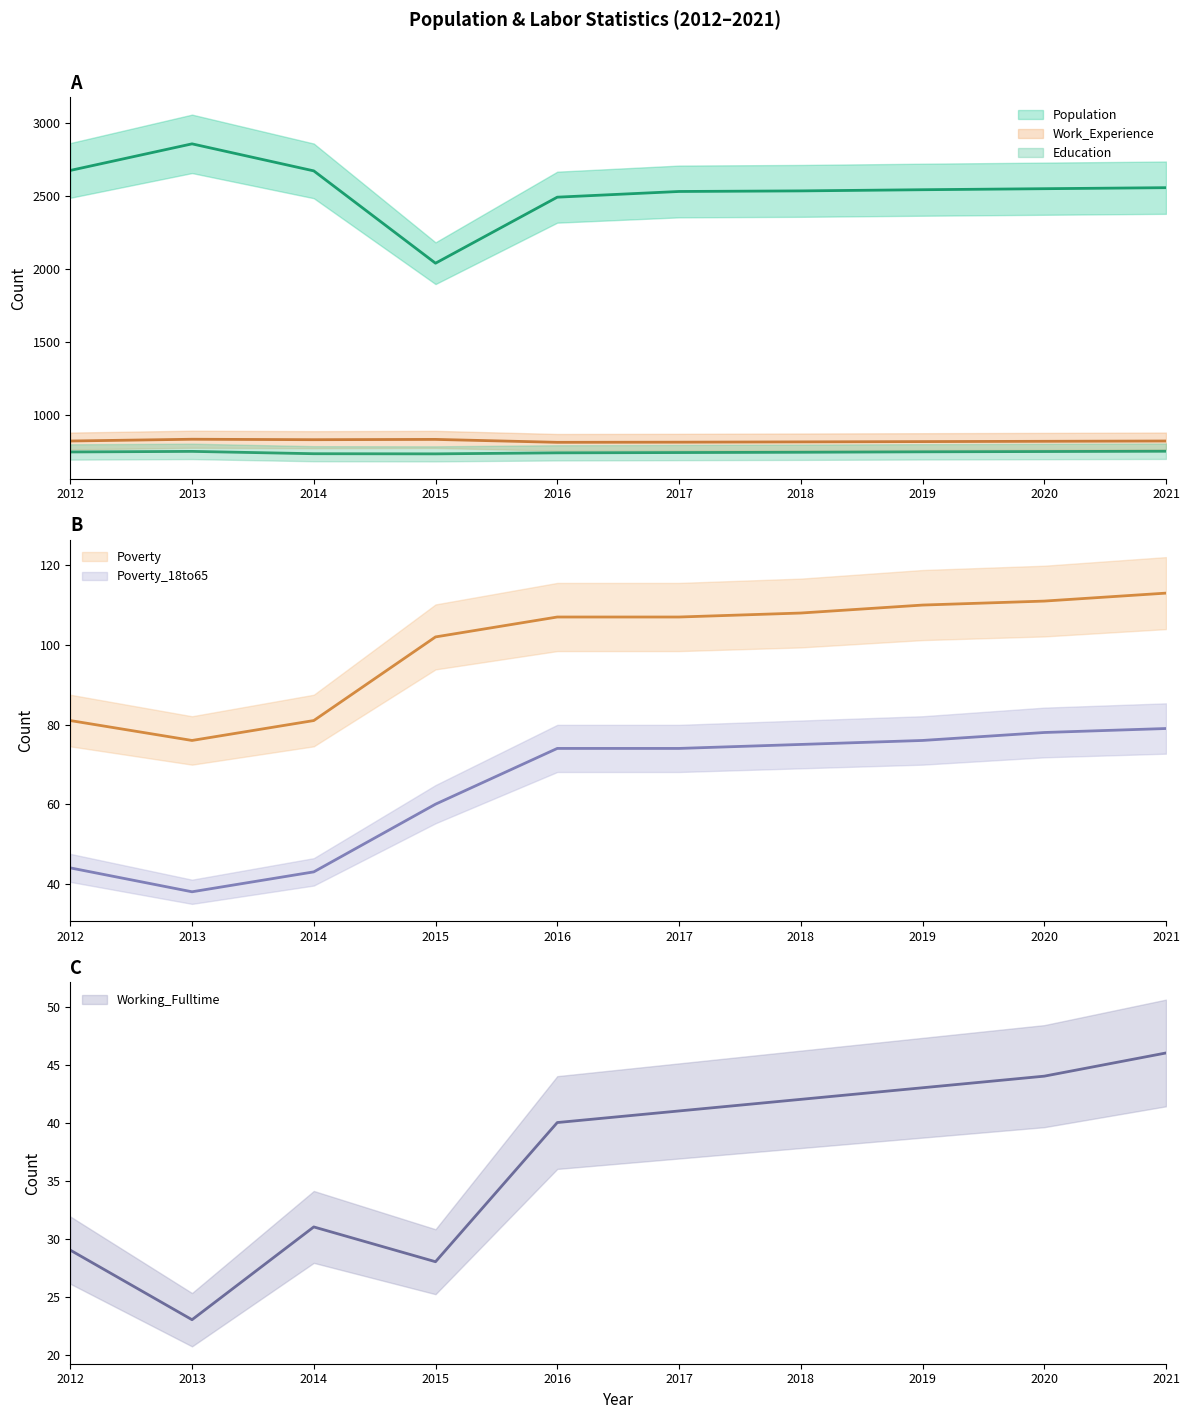

What is the total value across all series at 2020?

4358